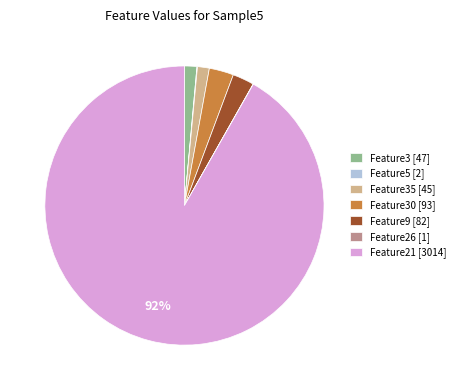

Does Feature9 [82] represent more than half of the total?

No